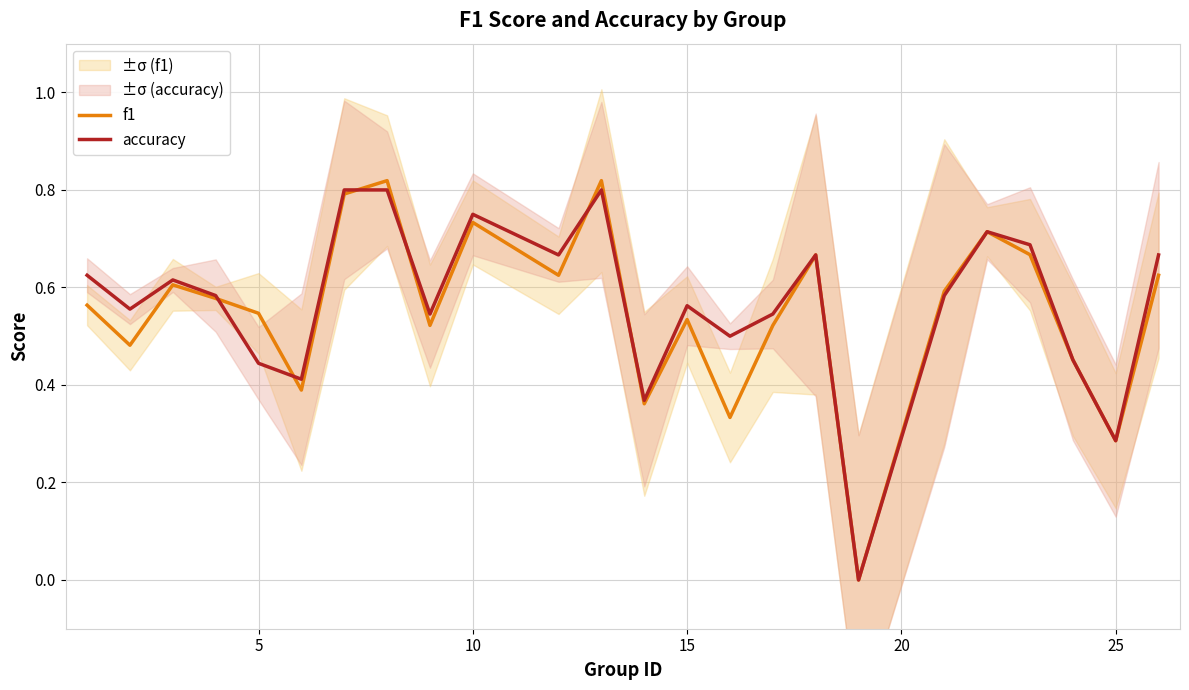

Is the value of f1 at 10 greater than the value of accuracy at 25?

Yes